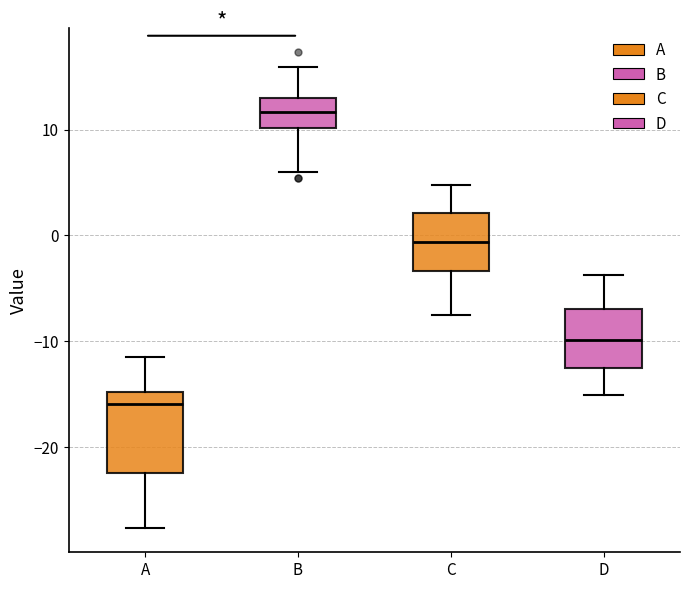

Reading left to right, transcribe this box plot: for each box, give where its median line is, the range the box spans, and where its two whiskers end, as read against the y-axis. The values are not printed on the chart, so give them approximately, as read against the axis.

A: median -16, box -22 to -15, whiskers -28 to -11
B: median 12, box 10 to 13, whiskers 6 to 16
C: median -1, box -3 to 2, whiskers -8 to 5
D: median -10, box -13 to -7, whiskers -15 to -4